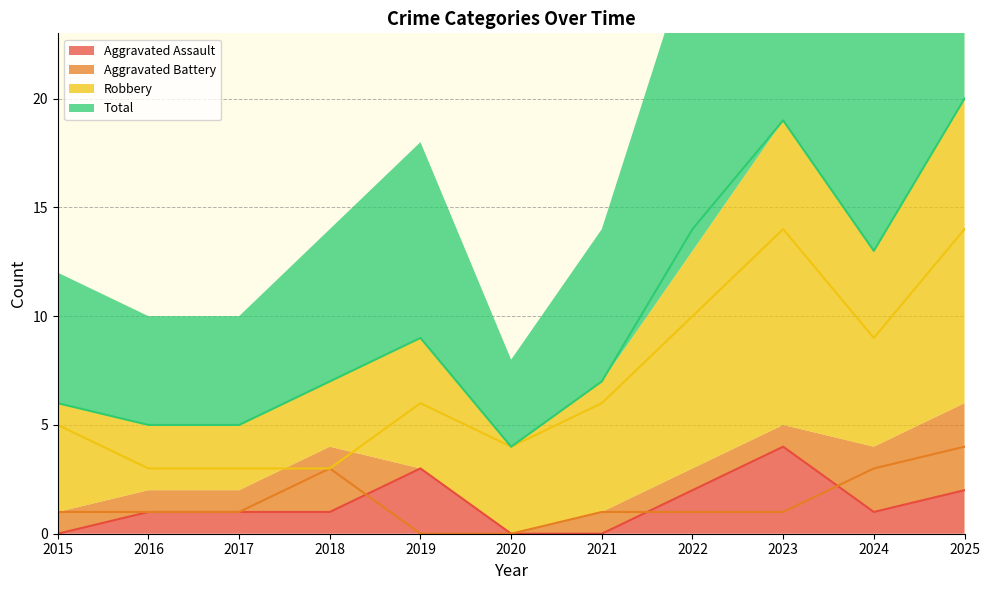

In Aggravated Assault, how many points are lower than both neighbors (excluding endpoints)?

1